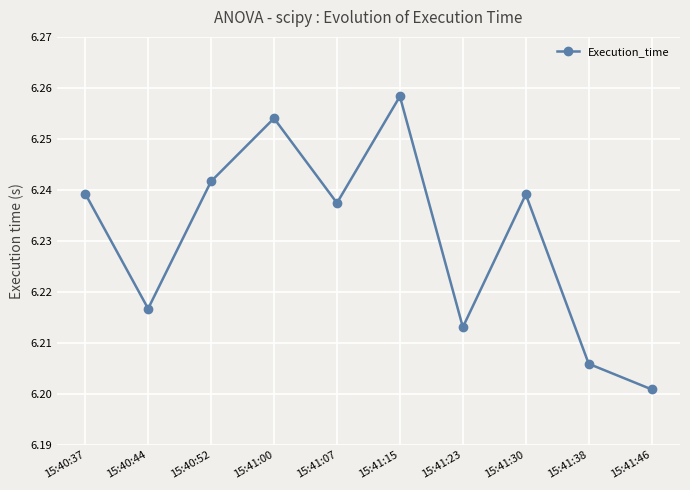

What is the label of the 8th point from the right?

15:40:52